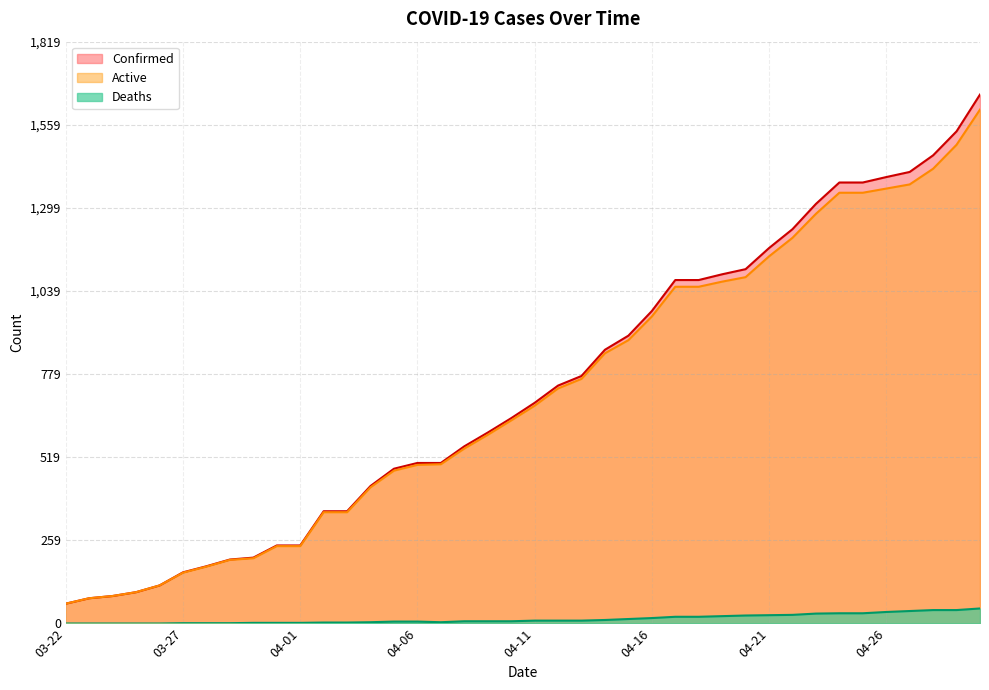

Reading left to right, what are all the values shown in this chart?

Confirmed: 62	79	86	98	119	160	179	200	206	244	244	351	351	430	484	502	502	554	597	642	690	744	774	856	900	977	1074	1074	1092	1108	1174	1233	1312	1379	1379	1396	1412	1464	1539	1654
Deaths: 0	0	0	0	0	1	1	1	2	2	2	3	3	4	6	6	4	7	7	7	9	9	9	11	14	17	21	21	23	25	26	27	31	32	32	36	39	42	42	47
Active: 62	79	86	98	119	159	178	199	204	242	242	348	348	426	478	496	498	547	590	635	681	735	765	845	886	960	1053	1053	1069	1083	1148	1206	1281	1347	1347	1360	1373	1422	1497	1607